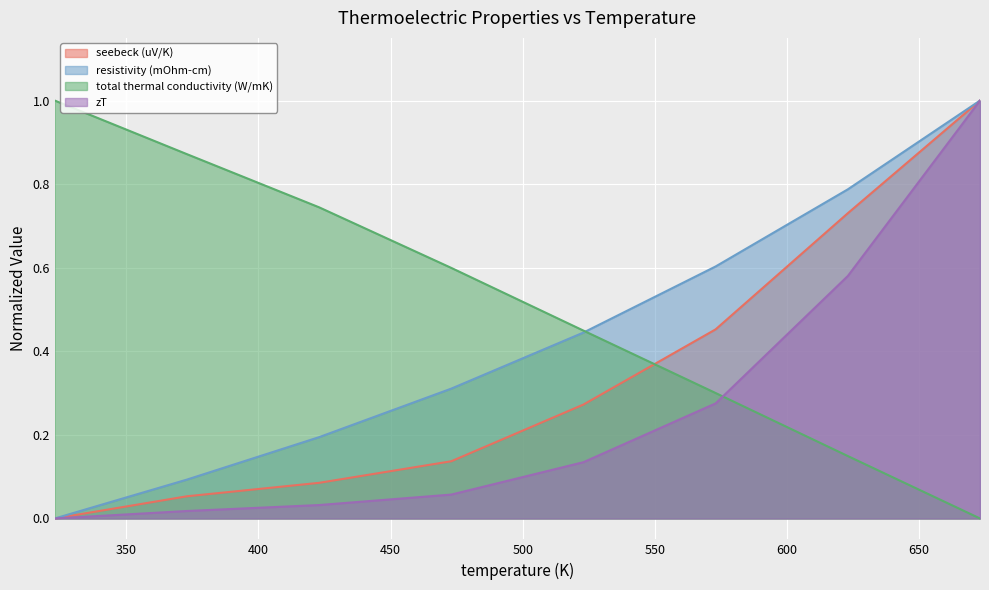

Which series has the largest range (max minus min)?

seebeck (uV/K)